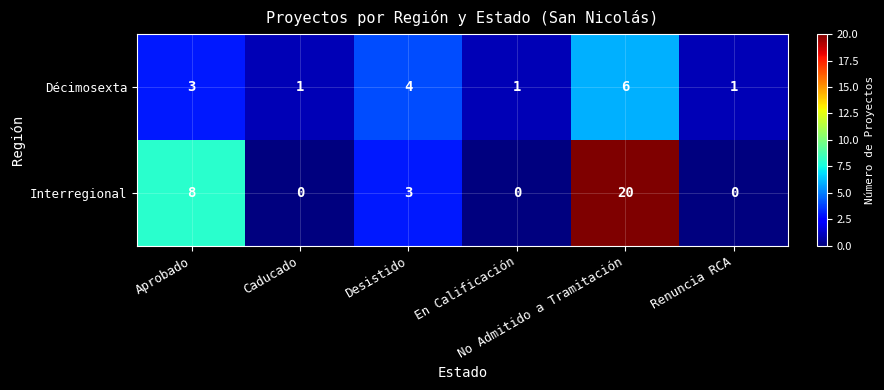

What is the sum of all Décimosexta values?

16